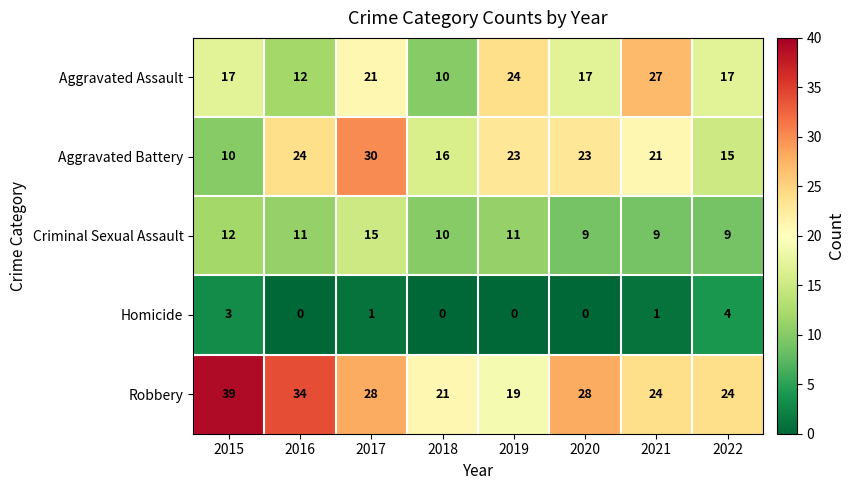

At which category is the sum across all series the highest?

2017